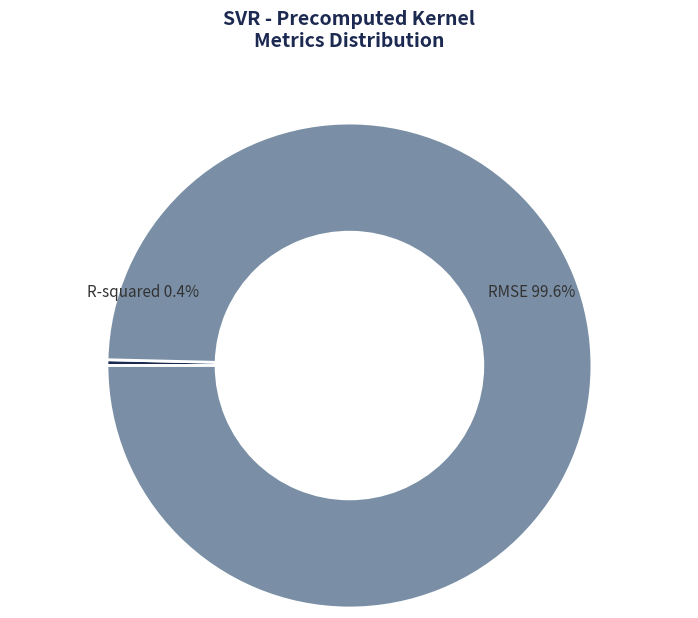

How many slices are in this pie chart?

2